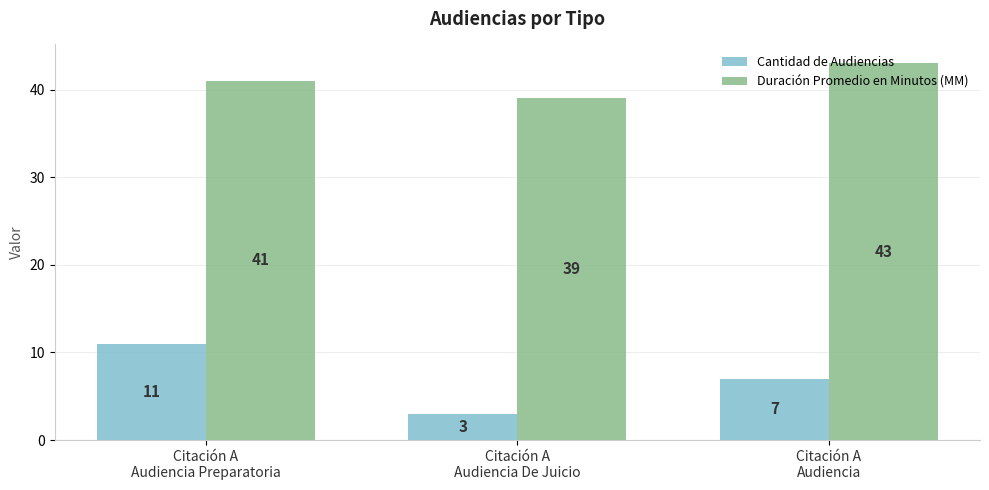

Does the chart contain any negative values?

No